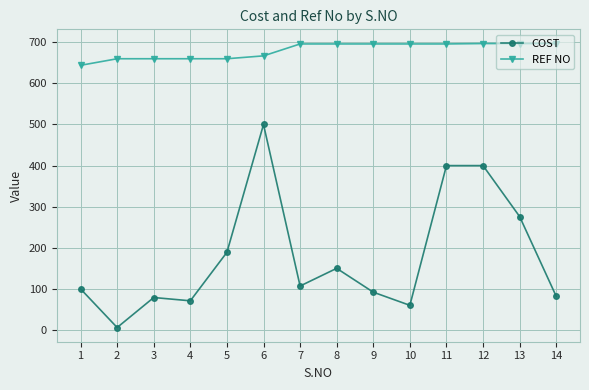

The value of COST at 9 is 92. True or false?

True